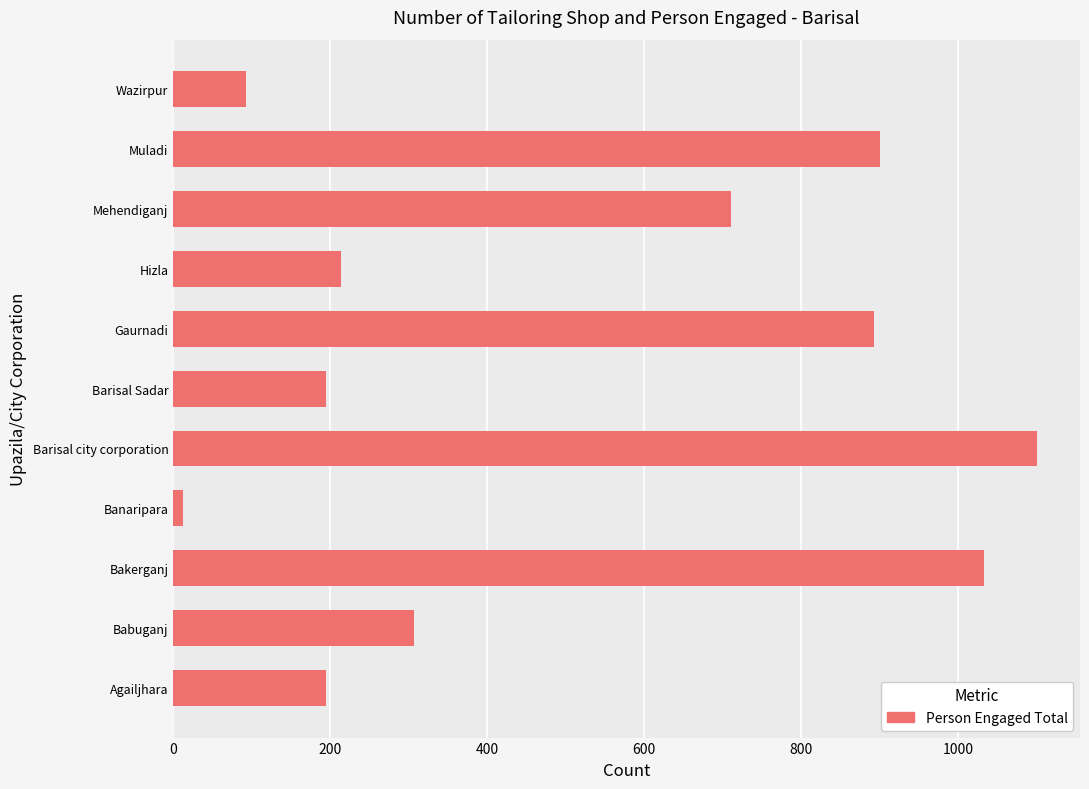

The chart shows a value of 1662 at Bakerganj. True or false?

False